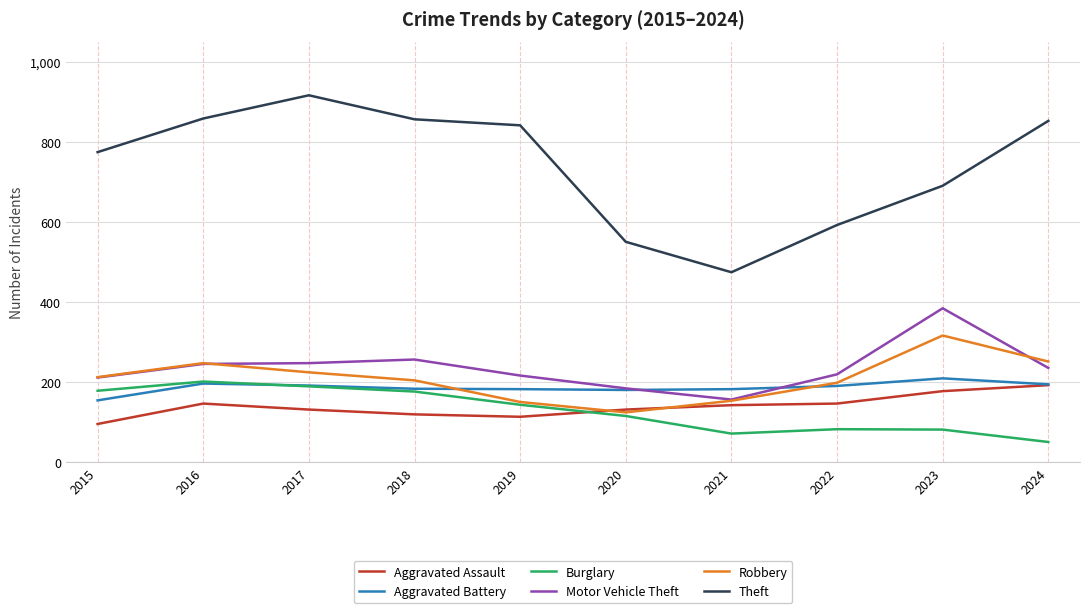

At which label does Aggravated Battery reach its minimum?

2015